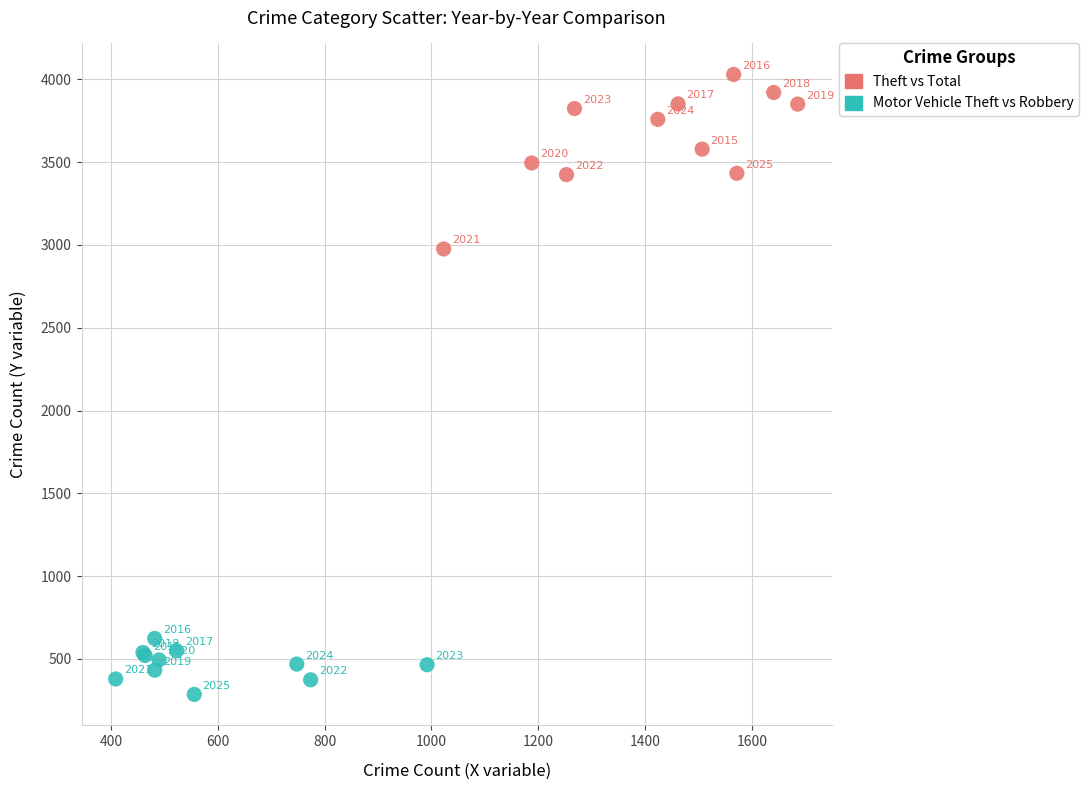

Which series has the widest spread of Y values?

Theft vs Total